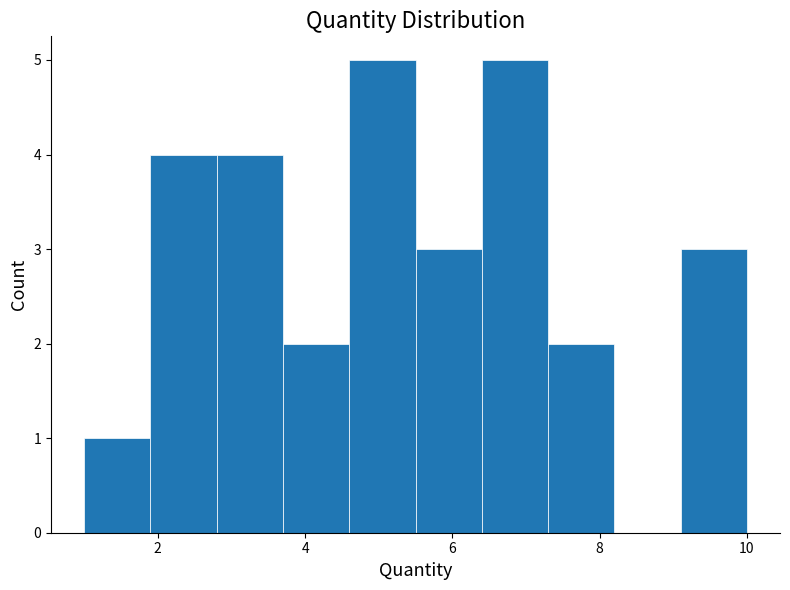

How tall is the bar that spans 1.9 to 2.8 on the x-axis? Neither the bar edges nor the heights are printed on the chart, so give them approximately, as read against the axes.

4